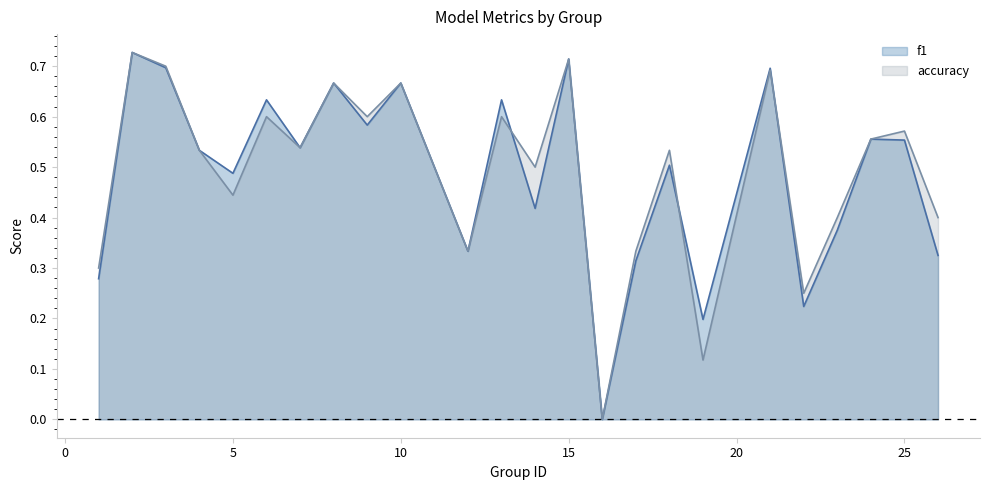

Which has a higher value, 13 or 8?

8